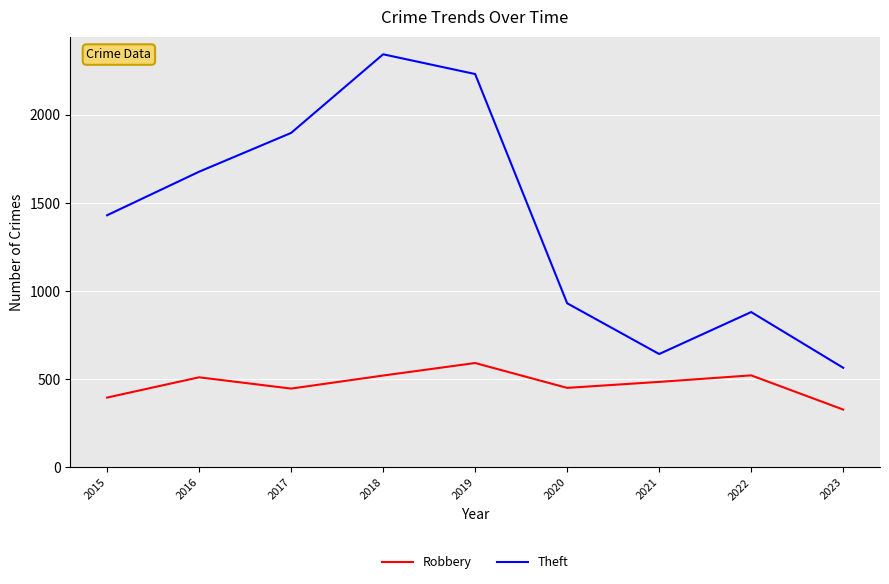

True or false: Robbery and Theft intersect in this chart.

False